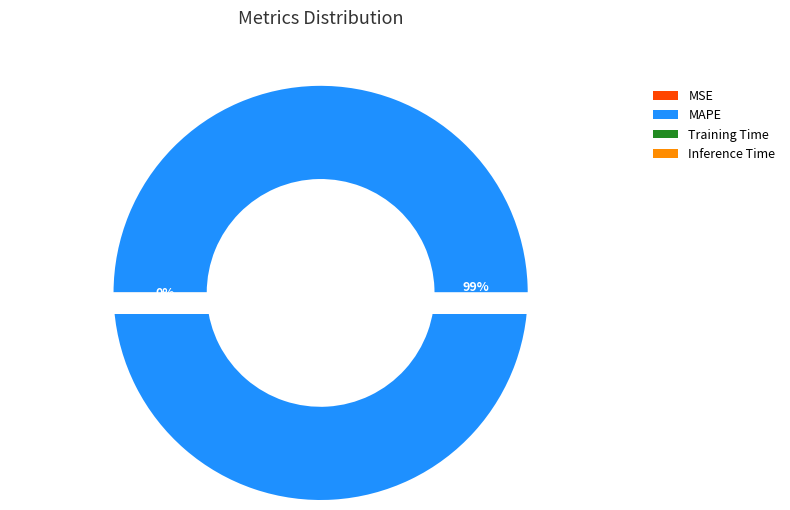

Does Inference Time account for over 50% of the chart?

No